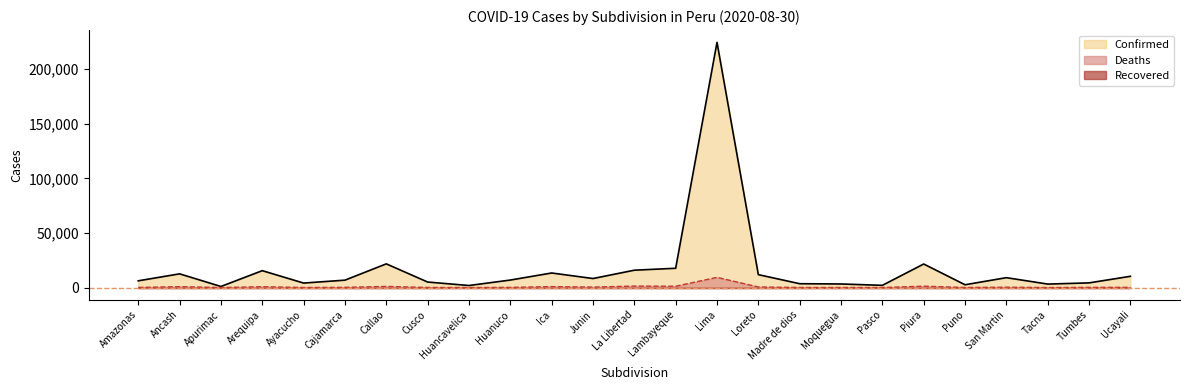

The Deaths series shows 9351 at Lima. True or false?

True